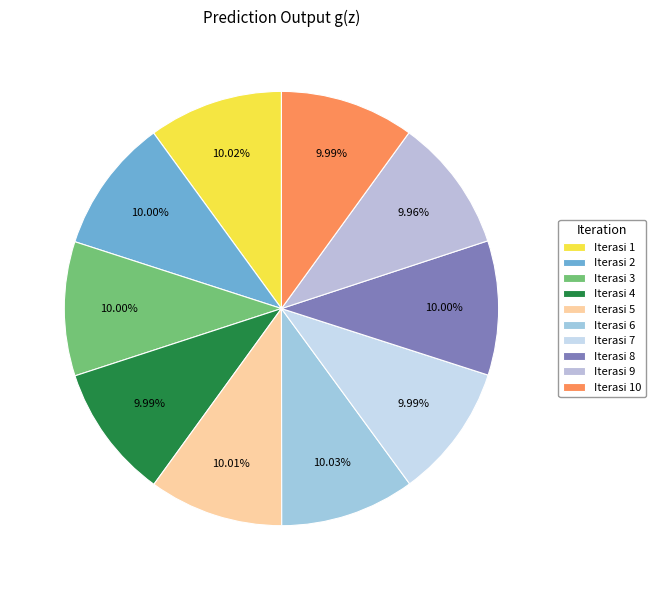

How many segments does this pie chart have?

10